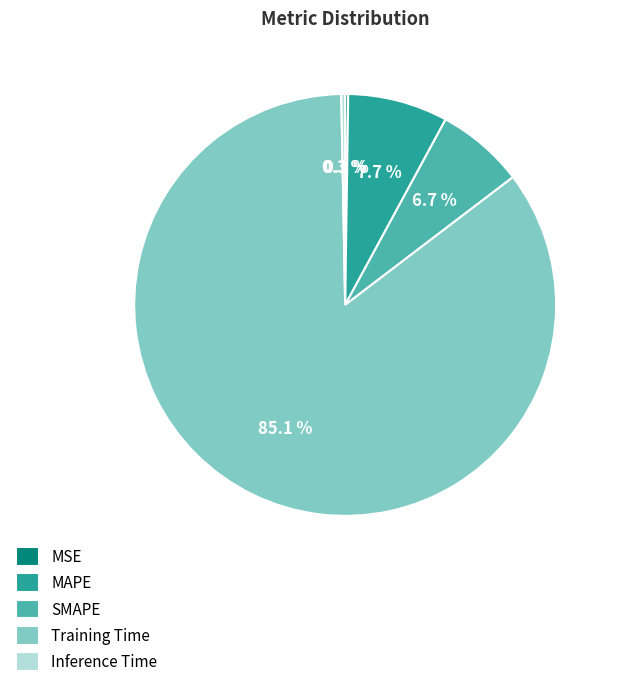

How much of the chart is everything except Training Time?

14.9%